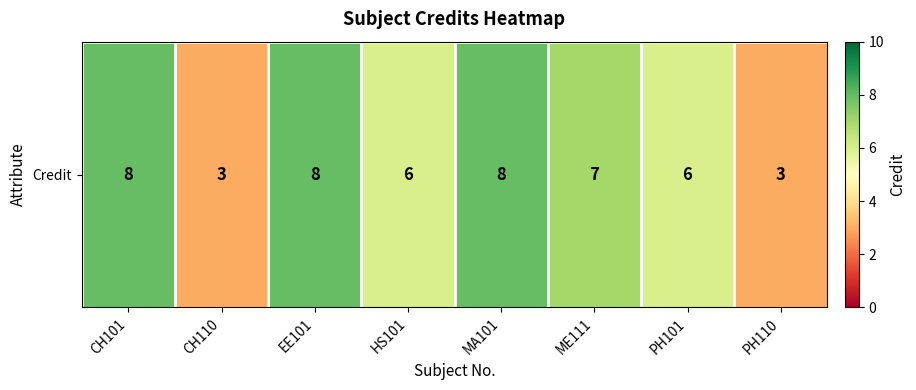

What is the change in value from CH101 to HS101?

-2